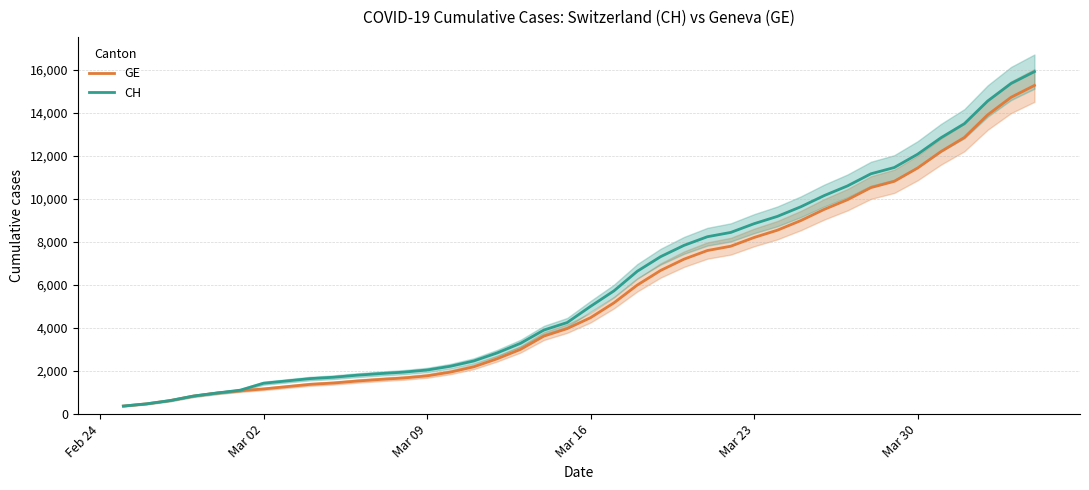

What is the maximum value for GE?

15284